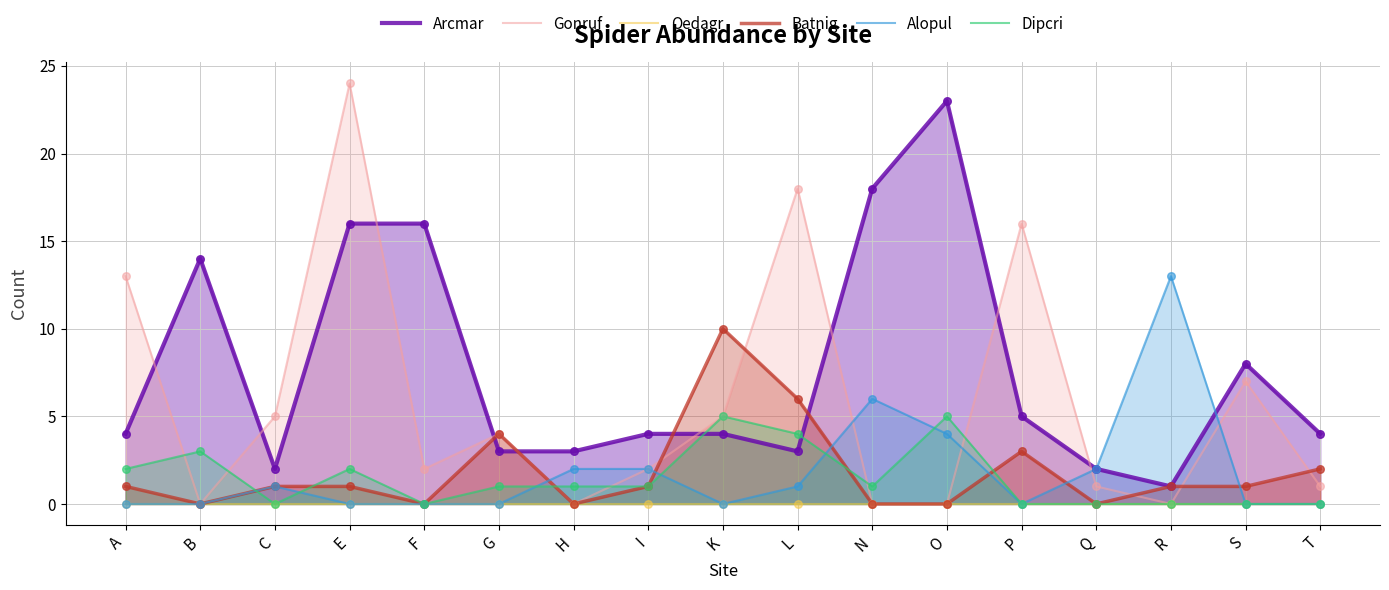

At which category is the sum across all series the highest?

E